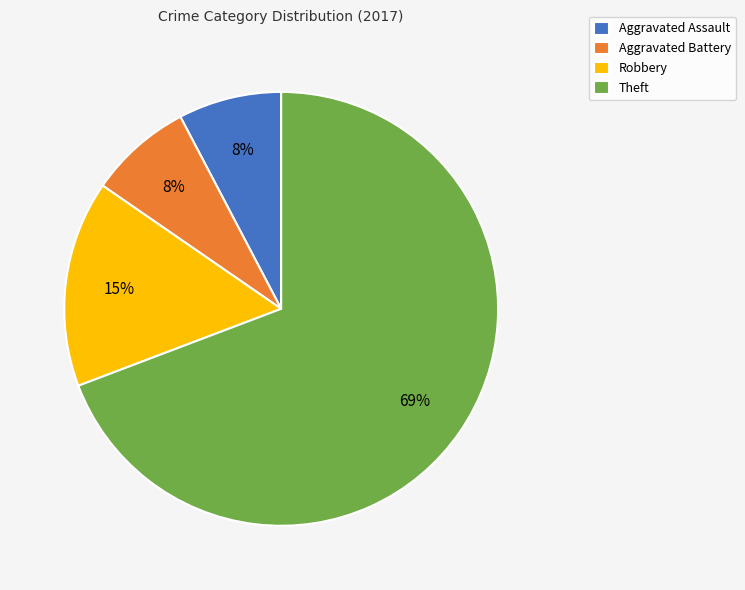

Does any single category account for the majority?

Yes